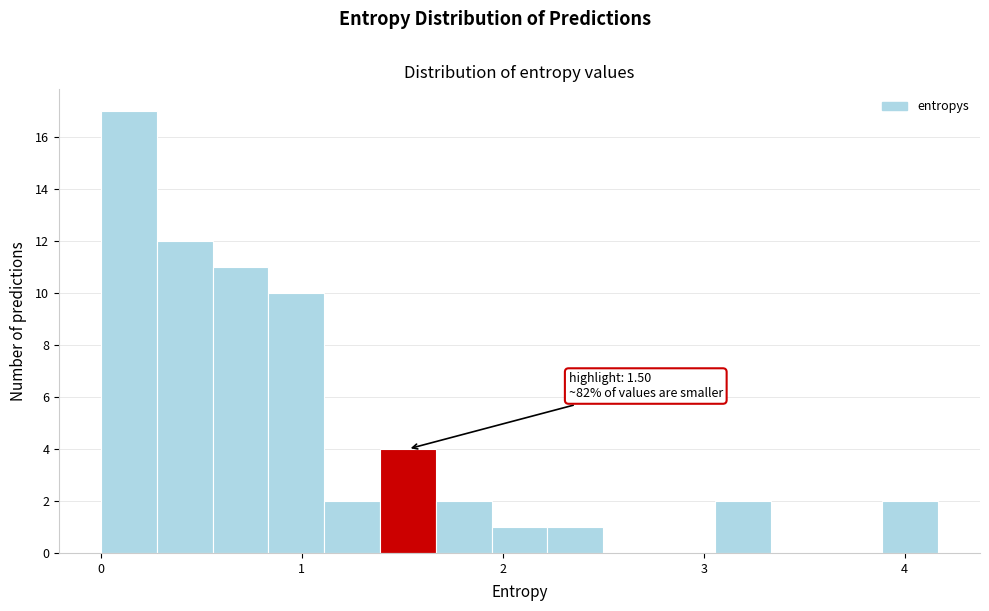

Read against the x-axis, roughly where is the centre of the tallest bar?

0.1